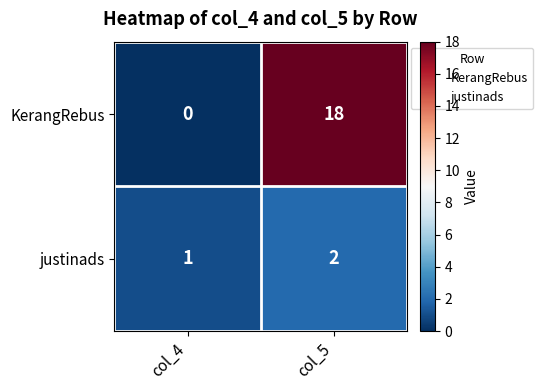

Which series has the largest total across all categories?

KerangRebus